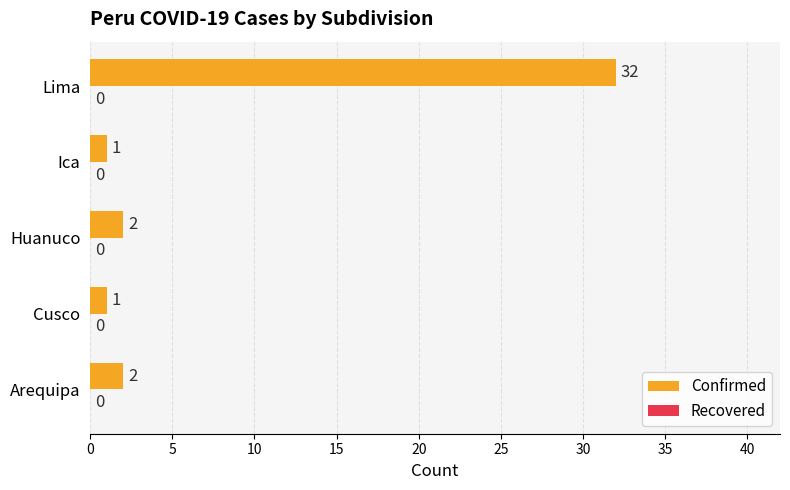

Reading bottom to top, list all the values displayed in this chart.

2	1	2	1	32